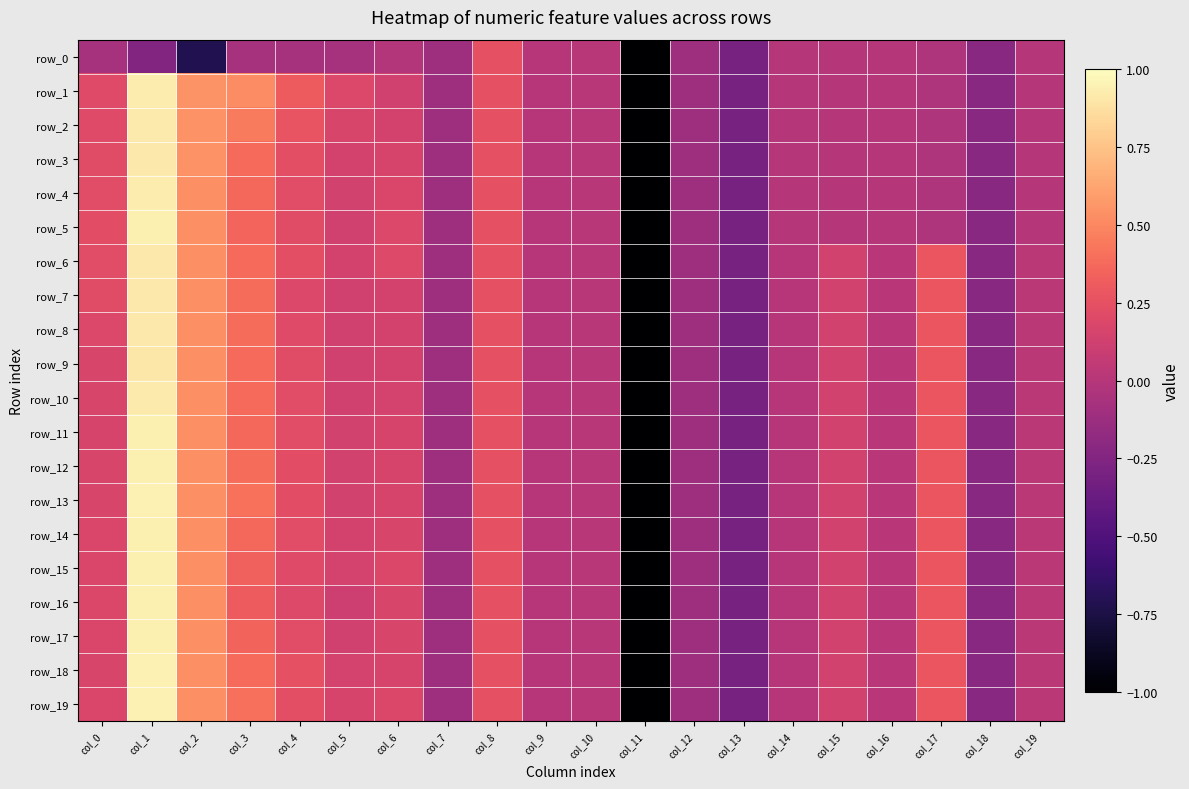

Between col_10 and col_14, which series saw the biggest shift?

row_0